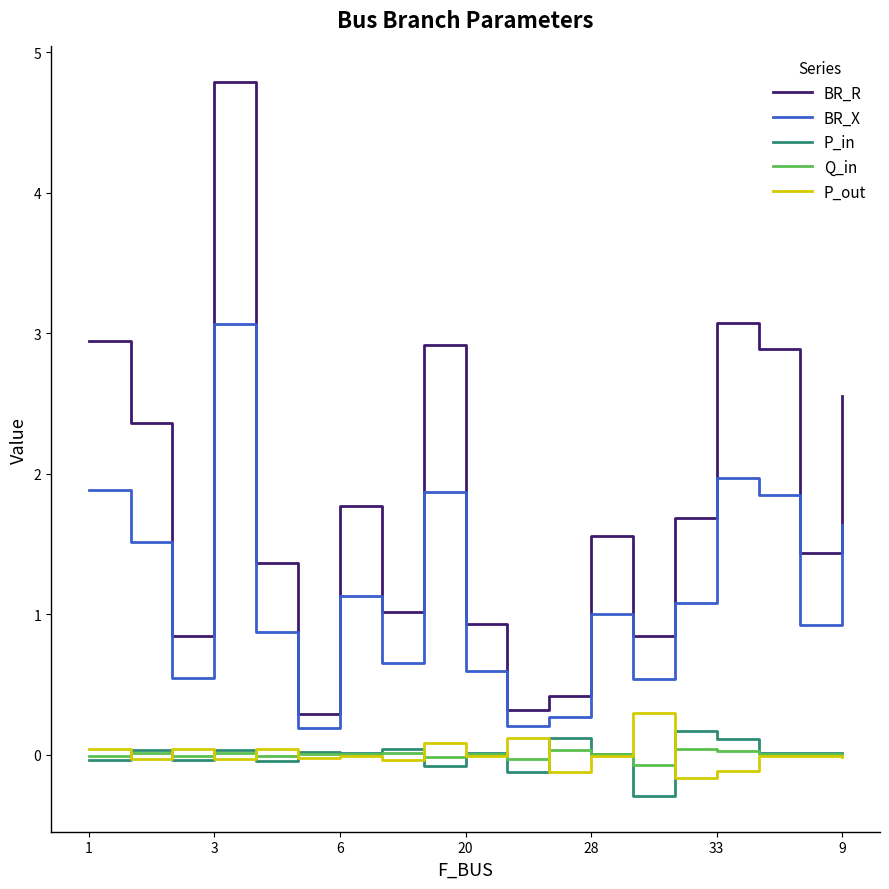

True or false: BR_R and P_out cross at least once.

False